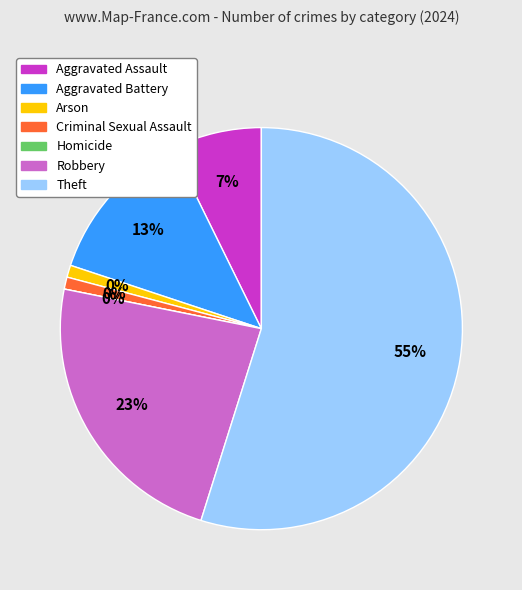

What percentage do Aggravated Battery and Theft together represent?

67.5%